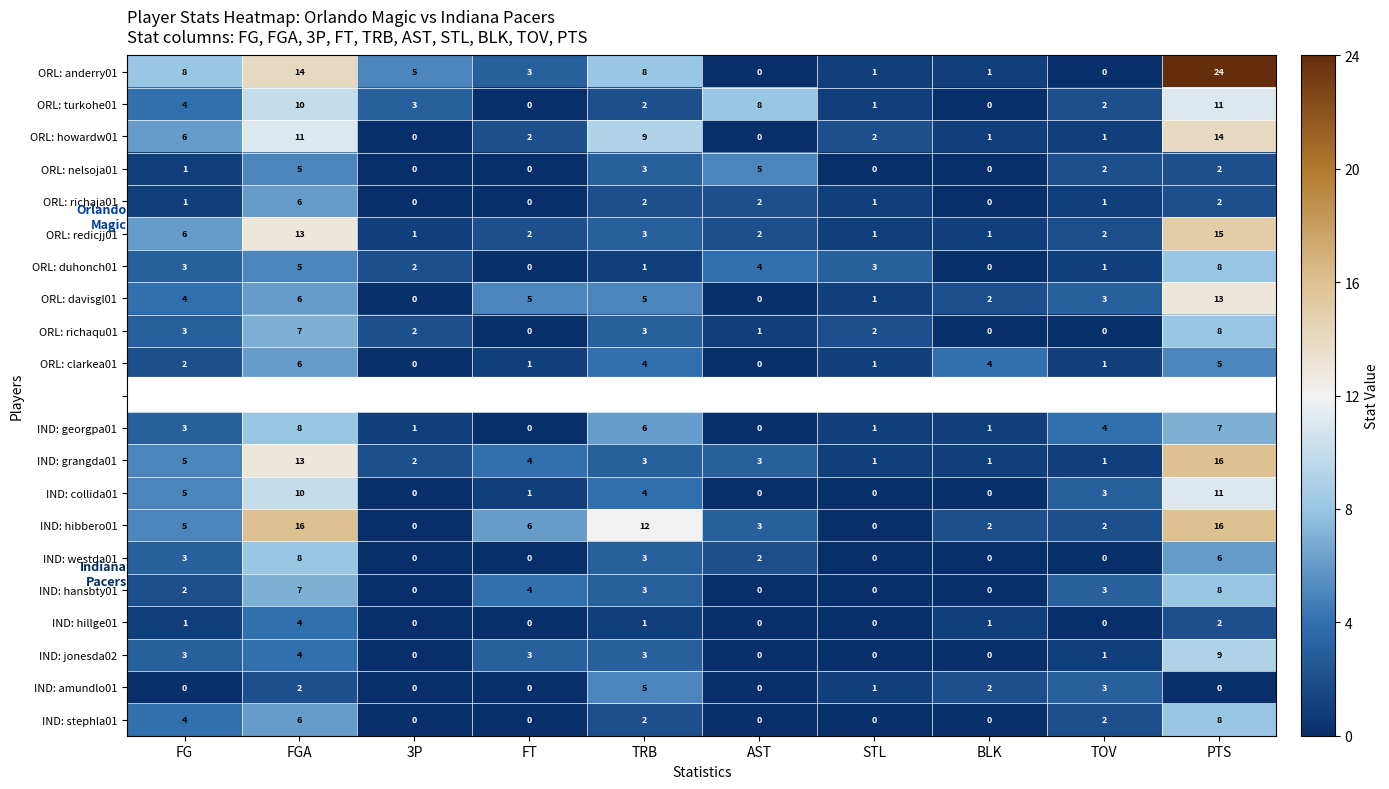

The ORL: clarkea01 series shows 1 at FT. True or false?

True